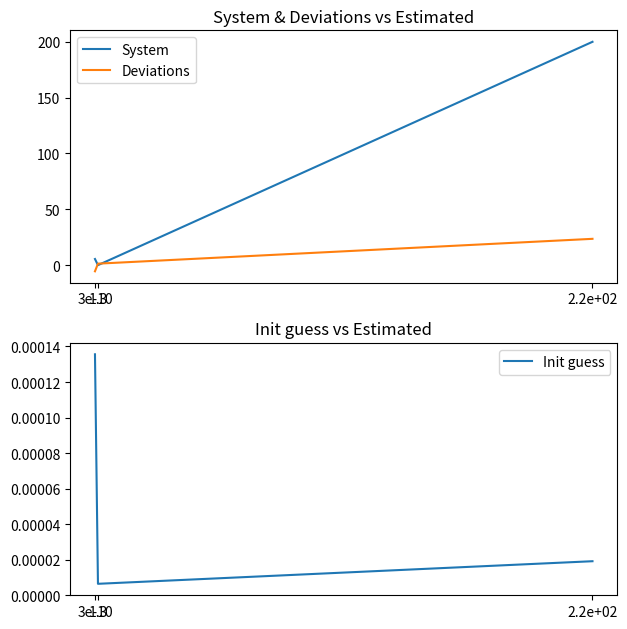

List the series in order of their peak value, highest first.

System, Deviations, Init guess